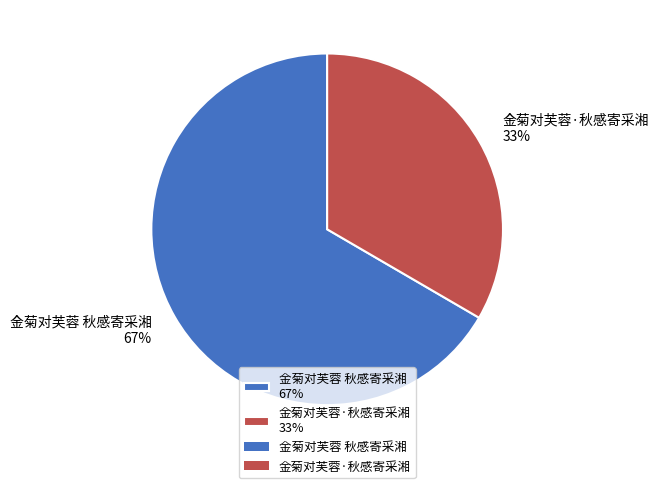

Is it true that 金菊对芙蓉·秋感寄采湘 is 39% of the pie?

False